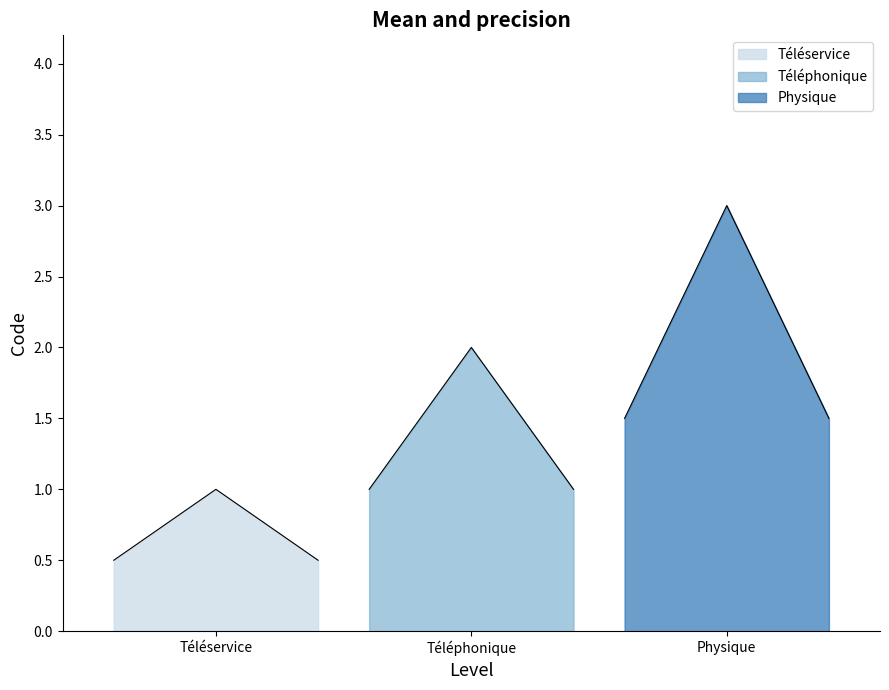

Which label corresponds to the largest value in the chart?

Physique